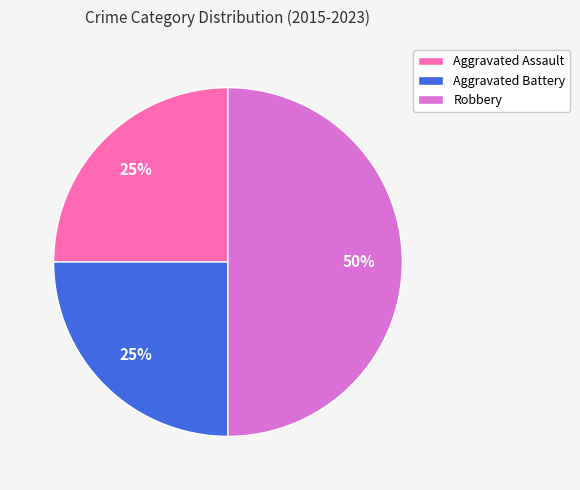

Does Aggravated Assault represent more than half of the total?

No